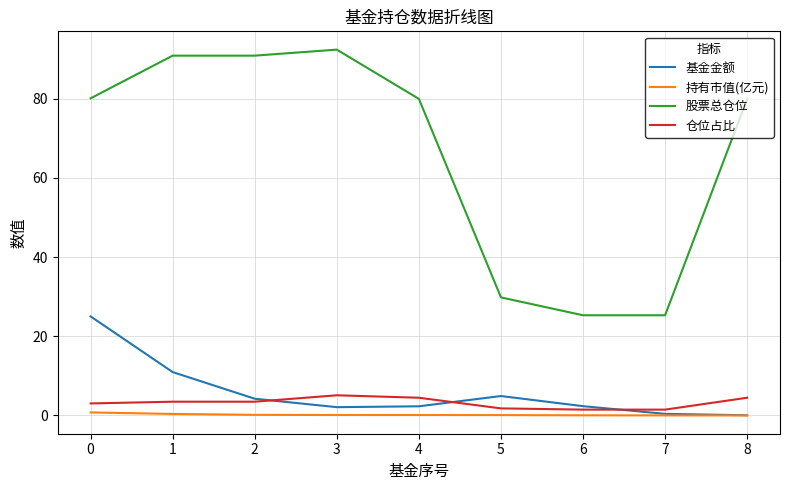

The 基金金额 series shows 25.0 at 0. True or false?

True